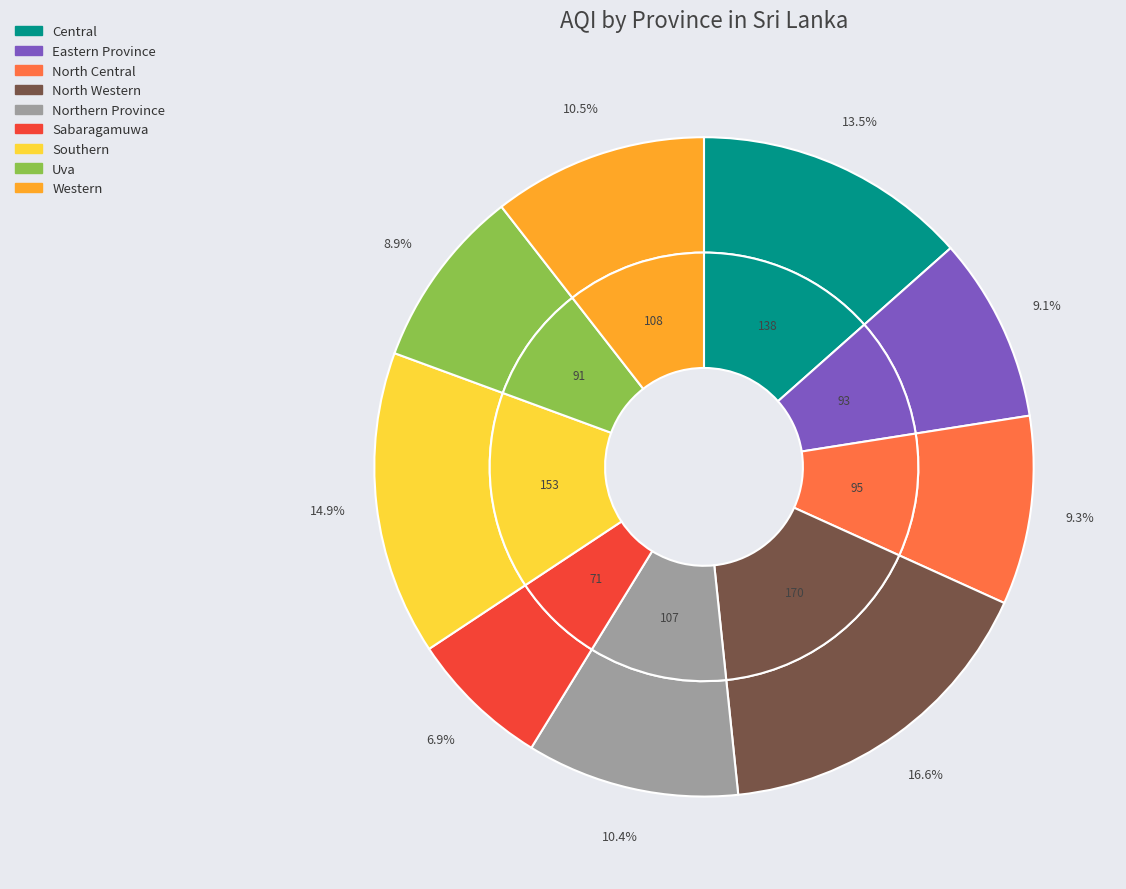

Between North Western and Southern, which is larger?

North Western